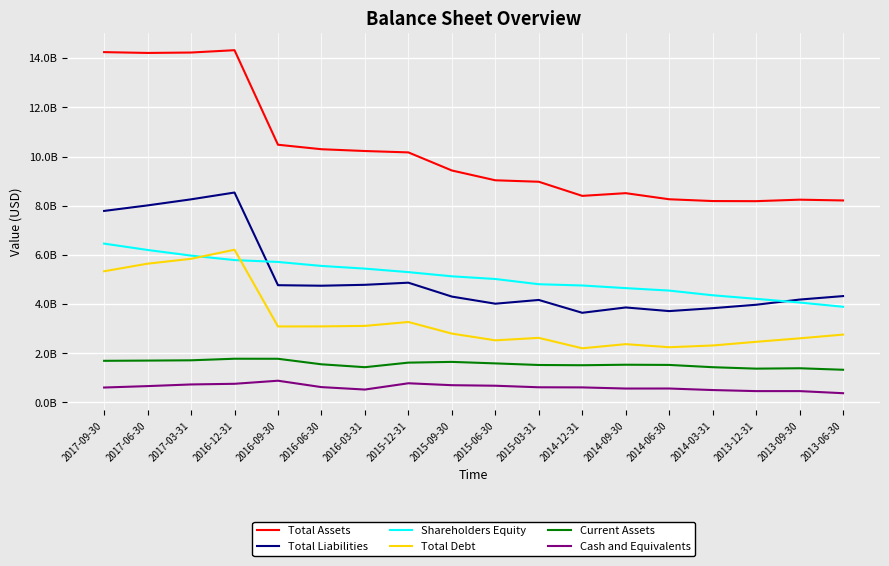

What is the smallest value displayed?

374571000